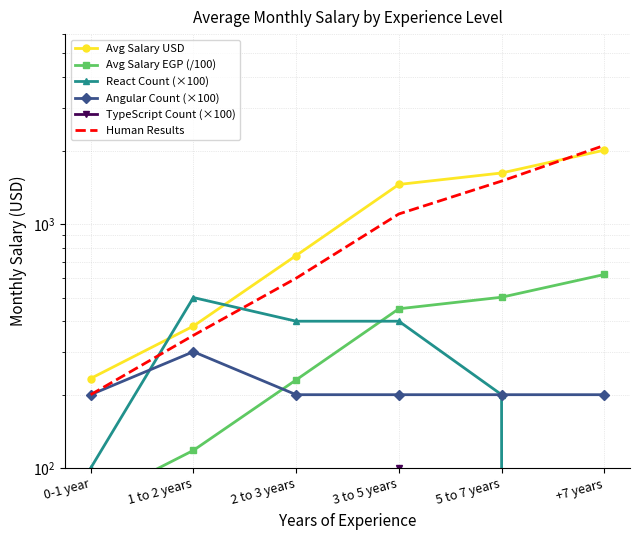

True or false: React Count (×100) has a value of 608.1 at 3 to 5 years.

False